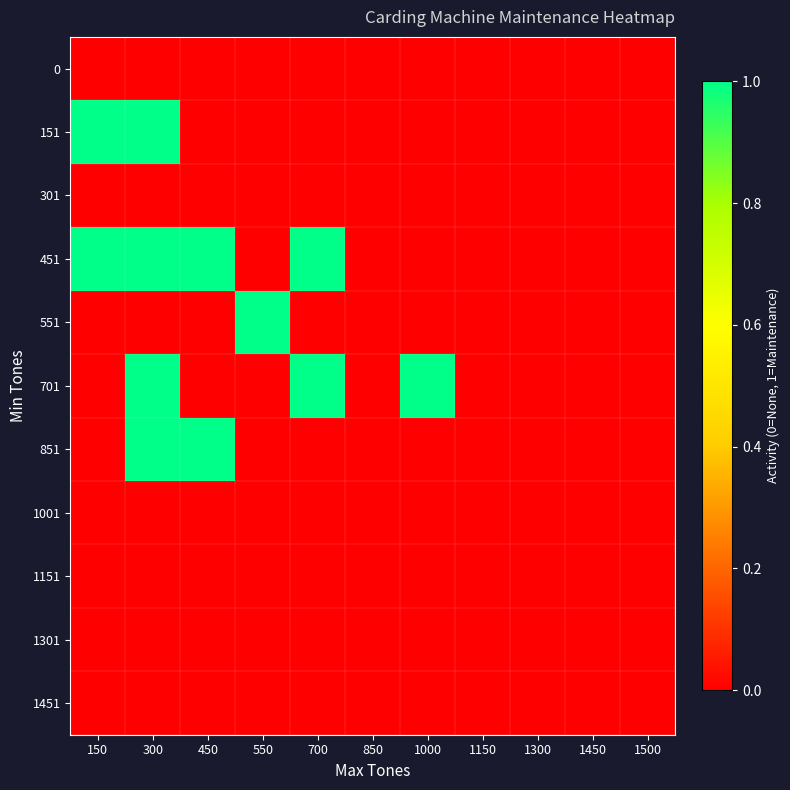

Reading left to right, what are all the values shown in this chart?

0: 150=0	300=0	450=0	550=0	700=0	850=0	1000=0	1150=0	1300=0	1450=0	1500=0
151: 150=1	300=1	450=0	550=0	700=0	850=0	1000=0	1150=0	1300=0	1450=0	1500=0
301: 150=0	300=0	450=0	550=0	700=0	850=0	1000=0	1150=0	1300=0	1450=0	1500=0
451: 150=1	300=1	450=1	550=0	700=1	850=0	1000=0	1150=0	1300=0	1450=0	1500=0
551: 150=0	300=0	450=0	550=1	700=0	850=0	1000=0	1150=0	1300=0	1450=0	1500=0
701: 150=0	300=1	450=0	550=0	700=1	850=0	1000=1	1150=0	1300=0	1450=0	1500=0
851: 150=0	300=1	450=1	550=0	700=0	850=0	1000=0	1150=0	1300=0	1450=0	1500=0
1001: 150=0	300=0	450=0	550=0	700=0	850=0	1000=0	1150=0	1300=0	1450=0	1500=0
1151: 150=0	300=0	450=0	550=0	700=0	850=0	1000=0	1150=0	1300=0	1450=0	1500=0
1301: 150=0	300=0	450=0	550=0	700=0	850=0	1000=0	1150=0	1300=0	1450=0	1500=0
1451: 150=0	300=0	450=0	550=0	700=0	850=0	1000=0	1150=0	1300=0	1450=0	1500=0